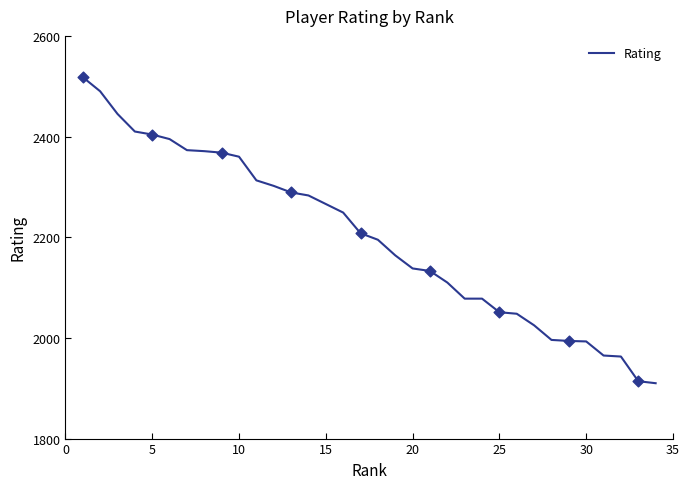

What is the greatest value displayed?

2518